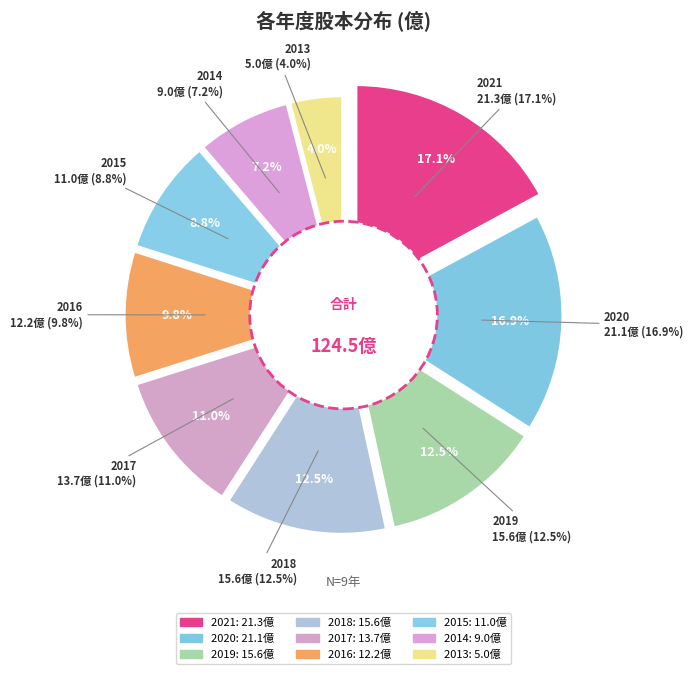

Does 2017 account for over 50% of the chart?

No